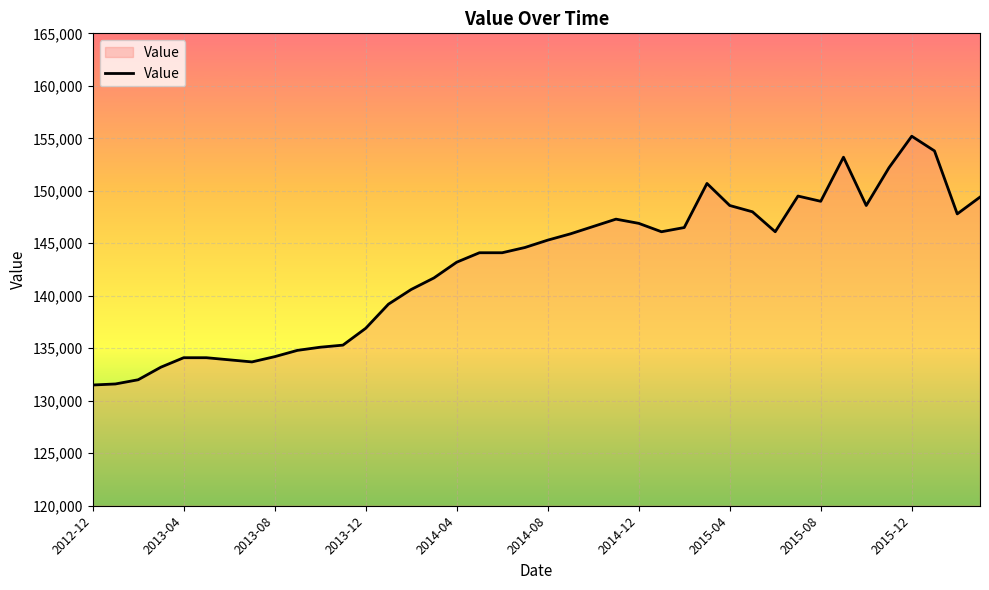

What is the difference between the maximum and minimum values?

23700